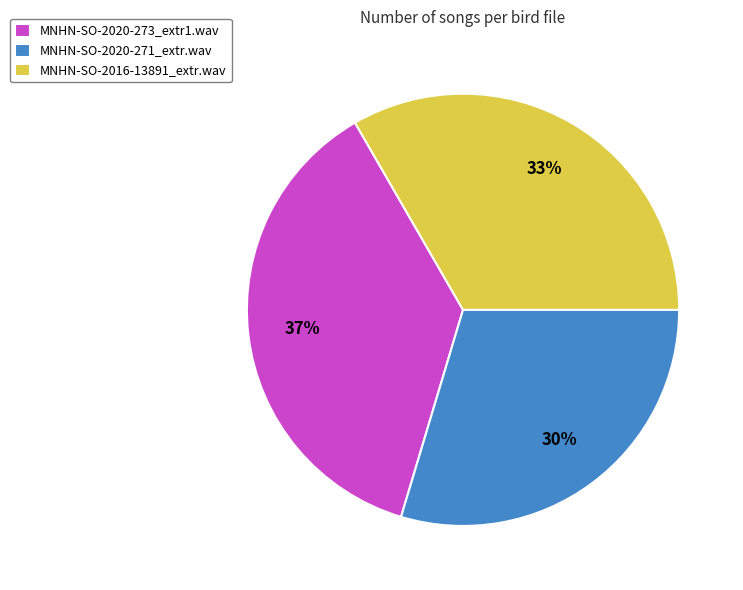

Rank the categories by value from highest to lowest.

MNHN-SO-2020-273_extr1.wav, MNHN-SO-2016-13891_extr.wav, MNHN-SO-2020-271_extr.wav